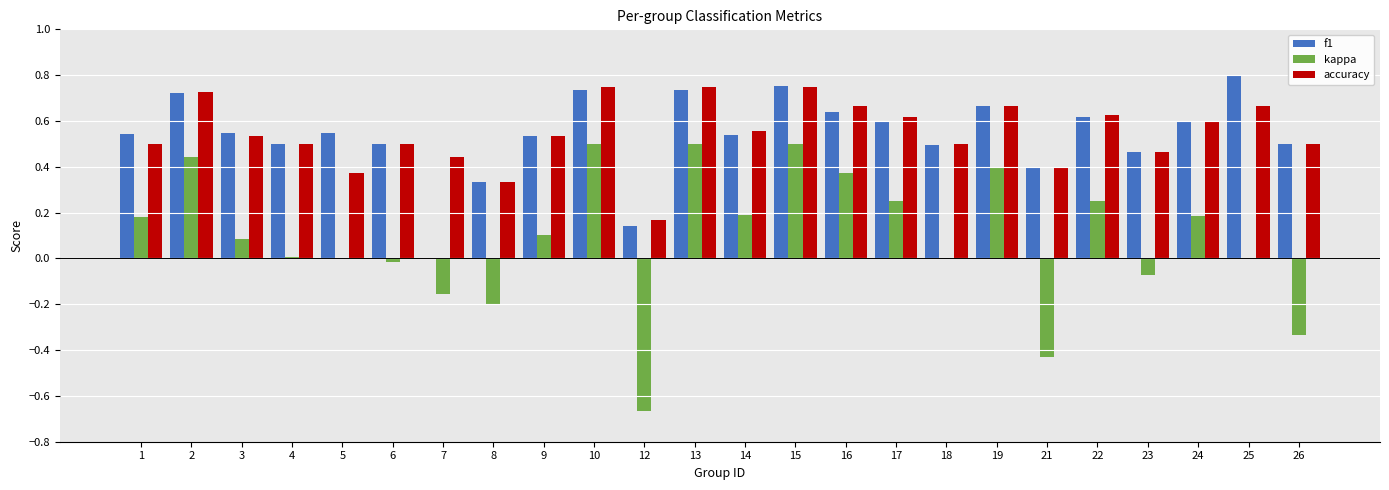

Between 1 and 17, which series saw the biggest shift?

accuracy